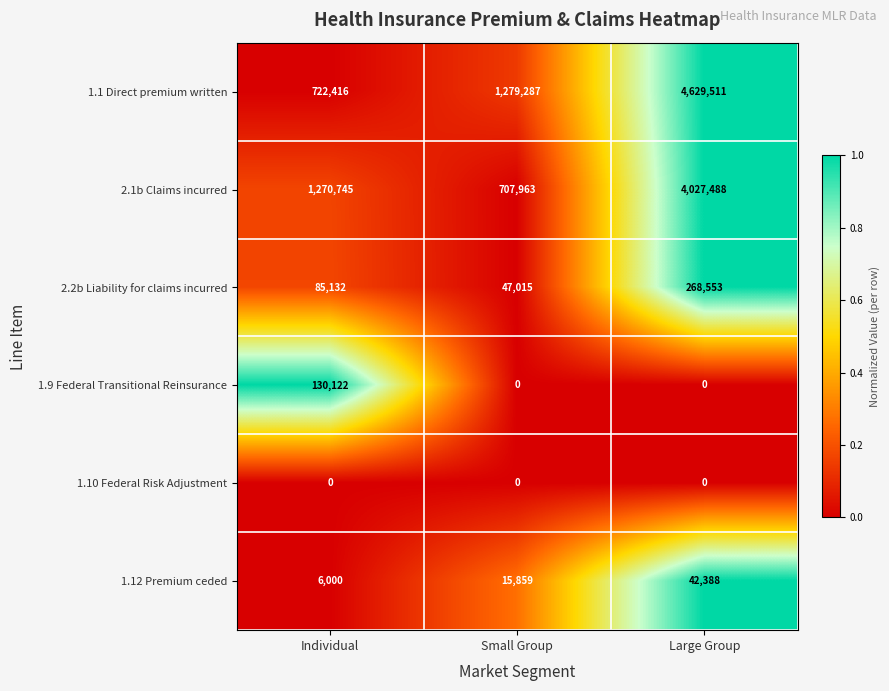

What is the spread (max minus min) of values at Small Group?

1279287